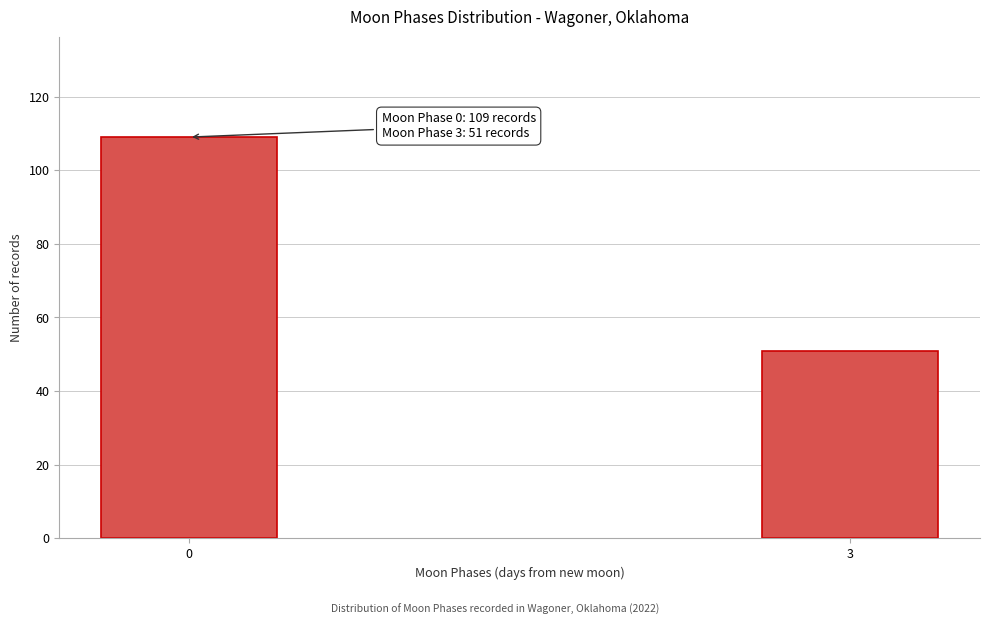

Reading left to right, what are all the values shown in this chart?

0=109	3=51